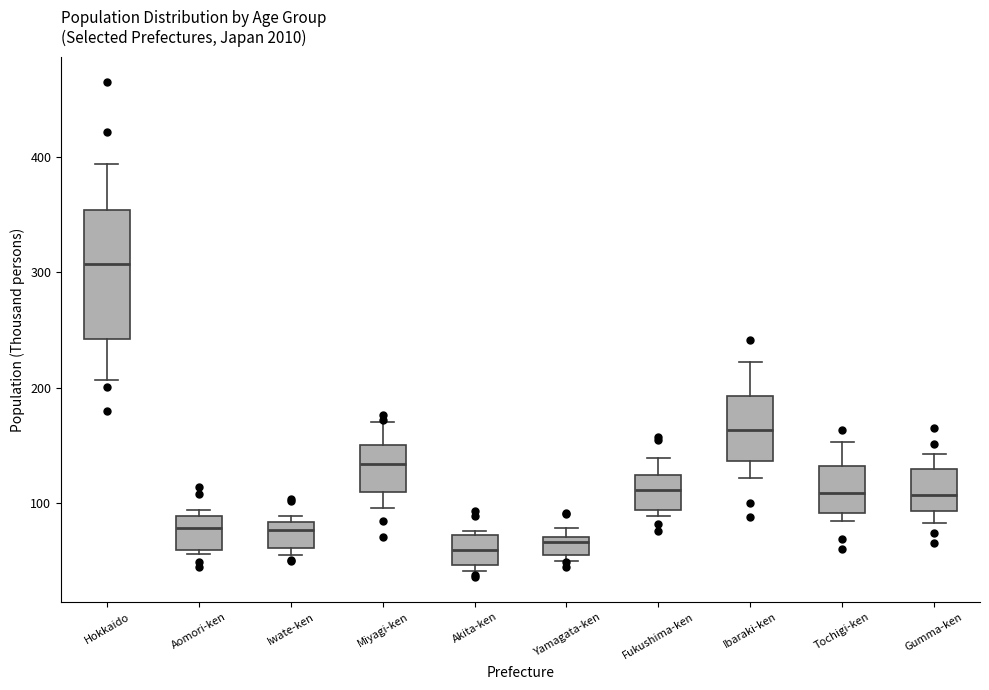

Where does the median line of the box for Gumma-ken sit on the y-axis? The values are not printed on the chart, so give them approximately, as read against the axis.

110